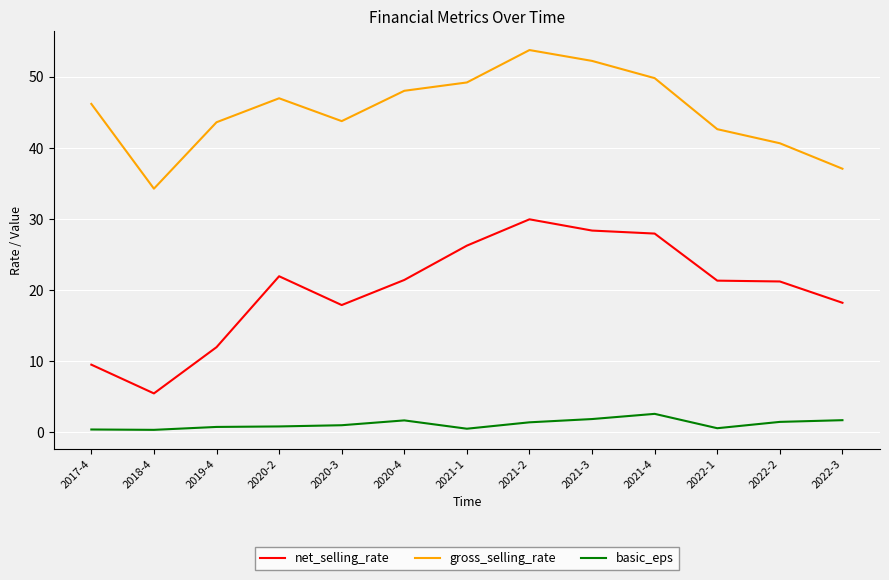

Which series has the largest total across all categories?

gross_selling_rate